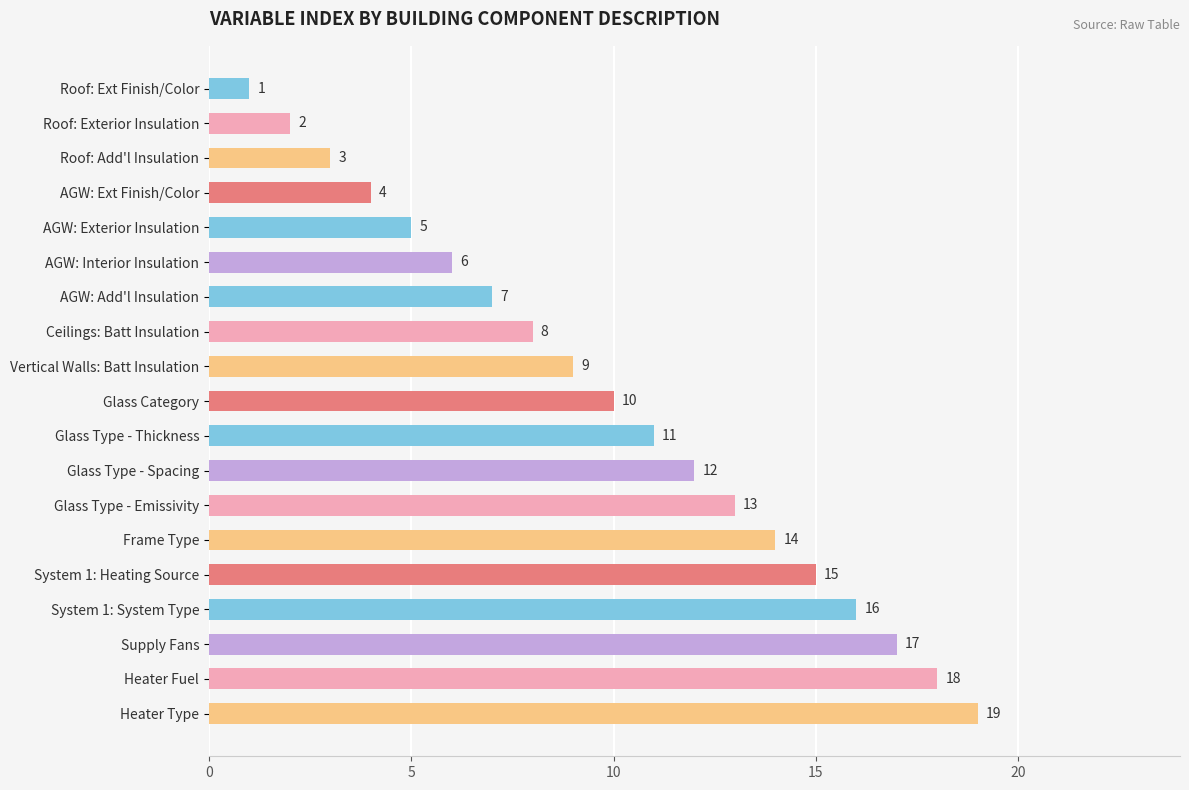

Are the bars grouped side by side (vs. stacked)?

No